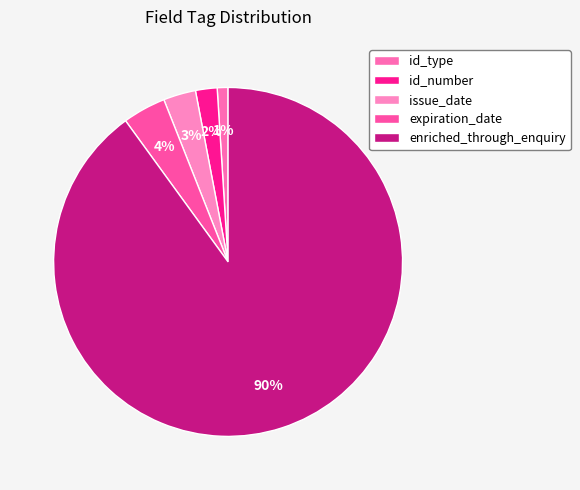

Does any single category account for the majority?

Yes